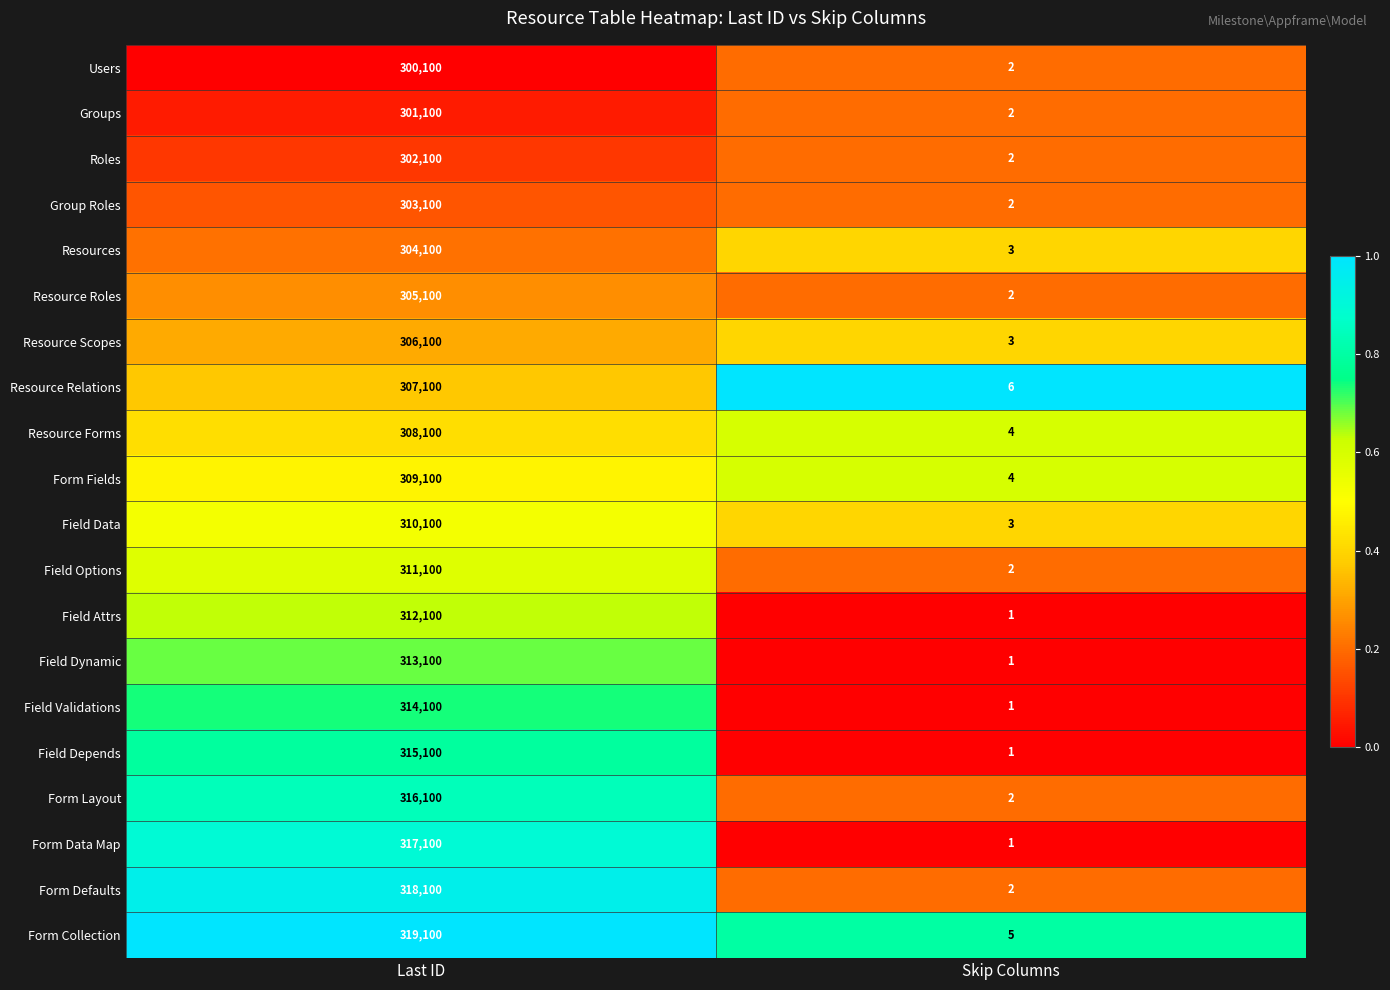

What is the total value across all series at Last ID?

6192000